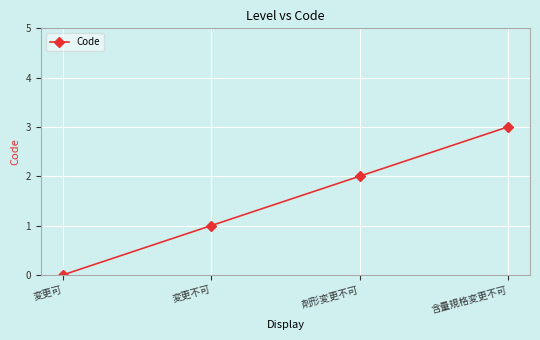

Reading left to right, list all the values displayed in this chart.

変更可=0	変更不可=1	剤形変更不可=2	含量規格変更不可=3